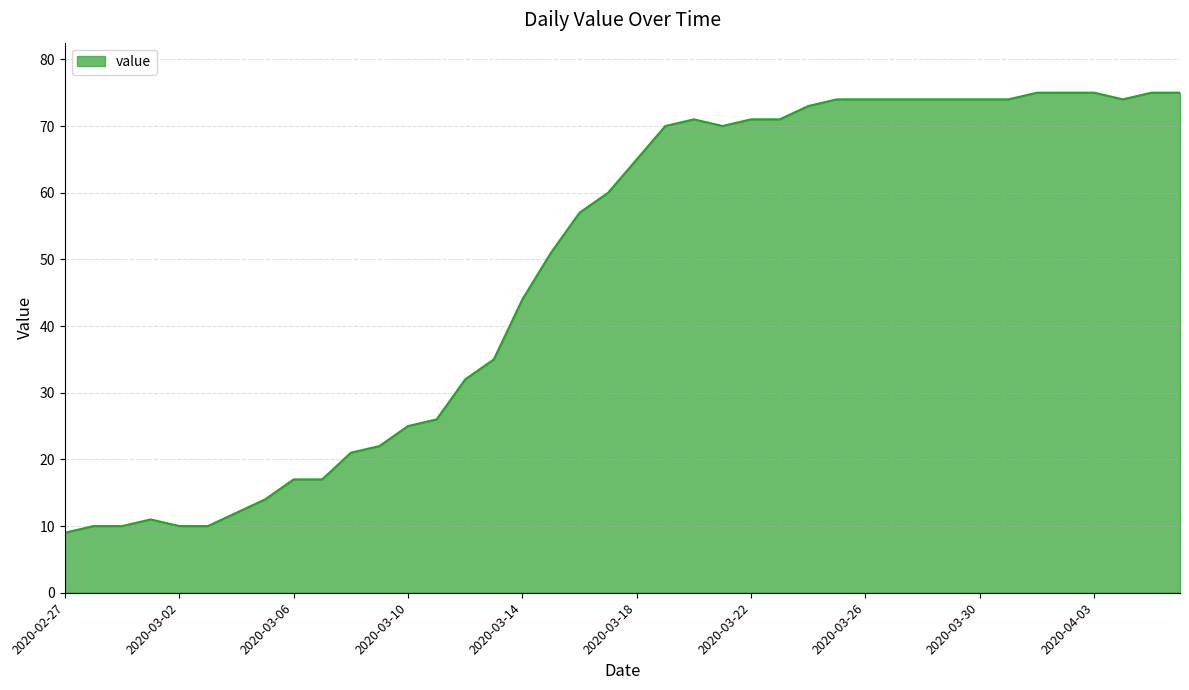

What is the difference between the maximum and minimum values?

66